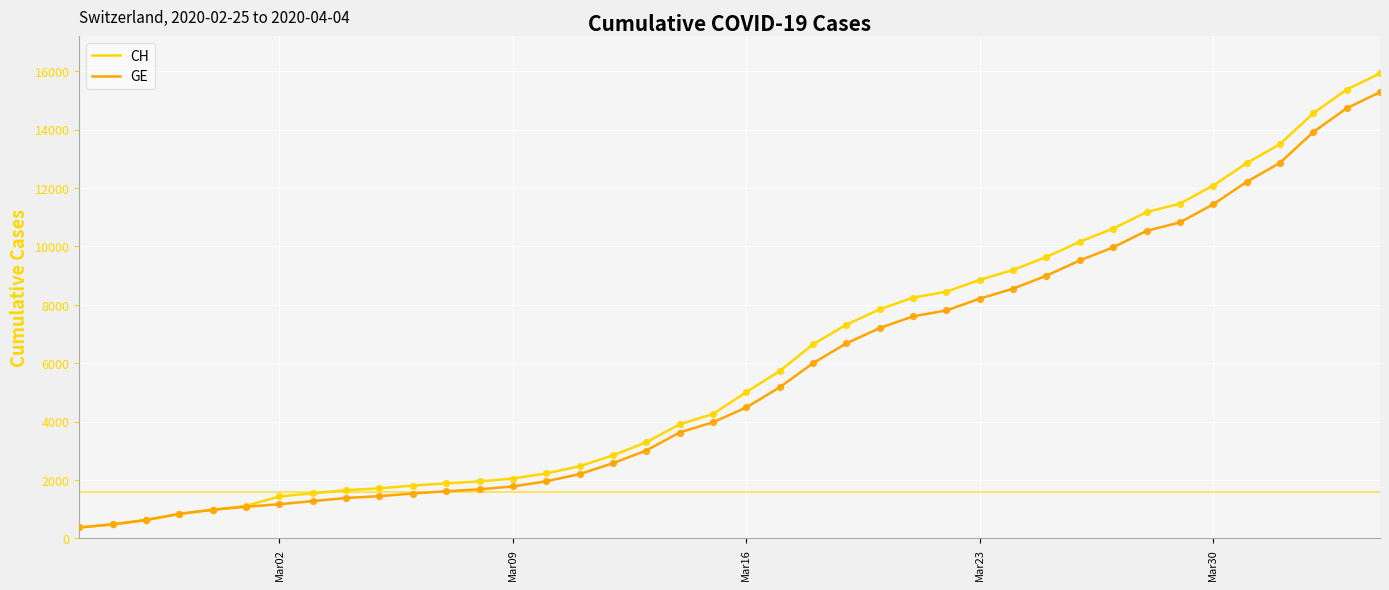

What are all the series names shown in the legend?

CH, GE